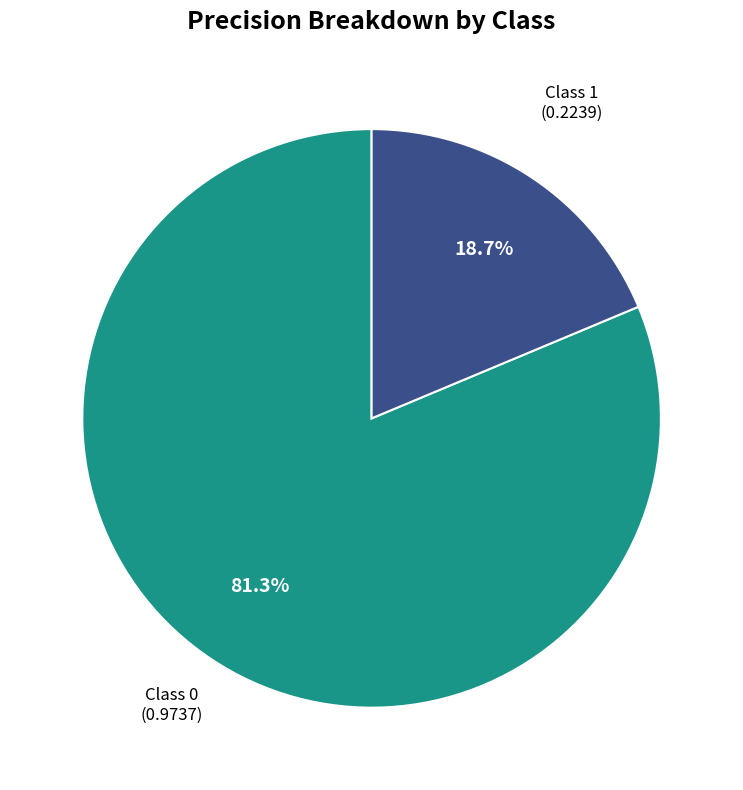

To the nearest percent, what is the average slice percentage?

50%